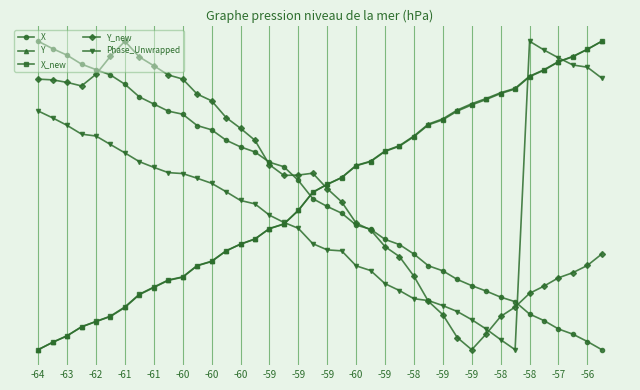

Does the chart have visible grid lines?

Yes